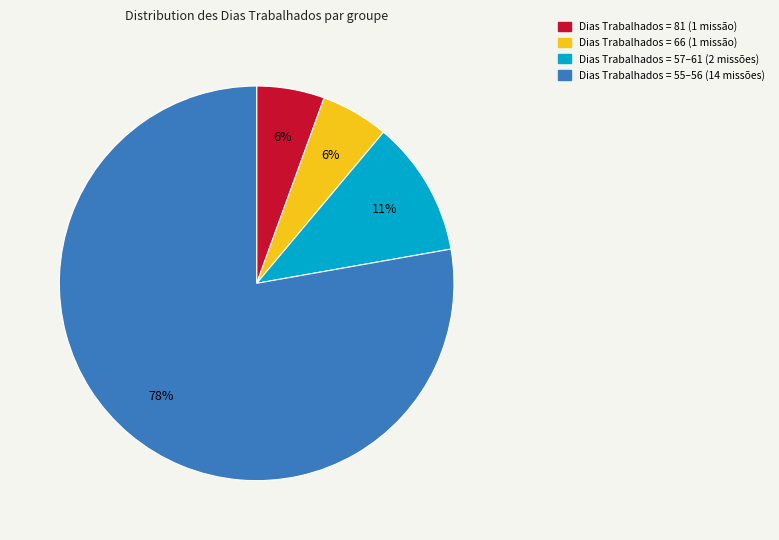

How many segments does this pie chart have?

4